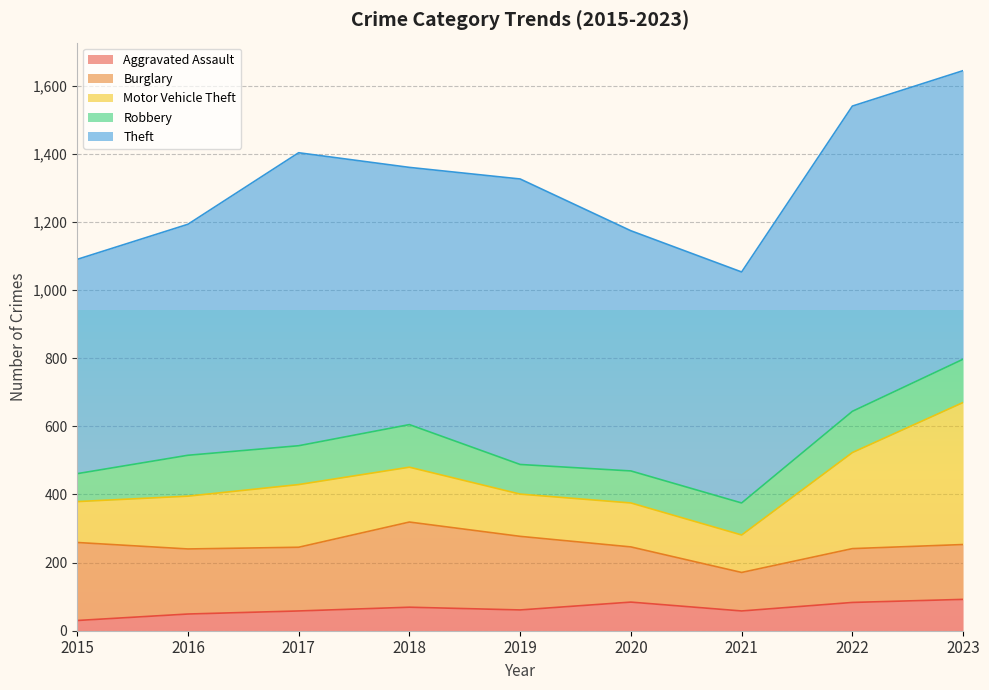

What is the maximum value for Theft?

896